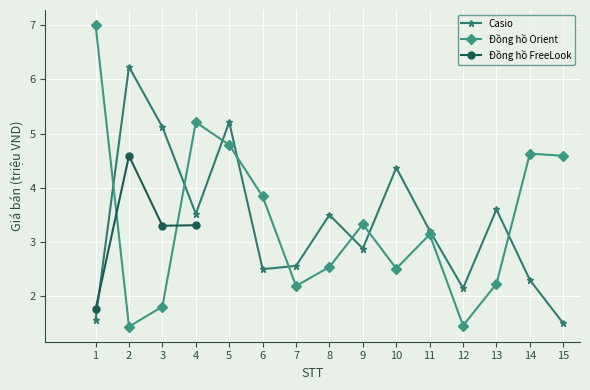

How many data points in Casio are less than 3?

7